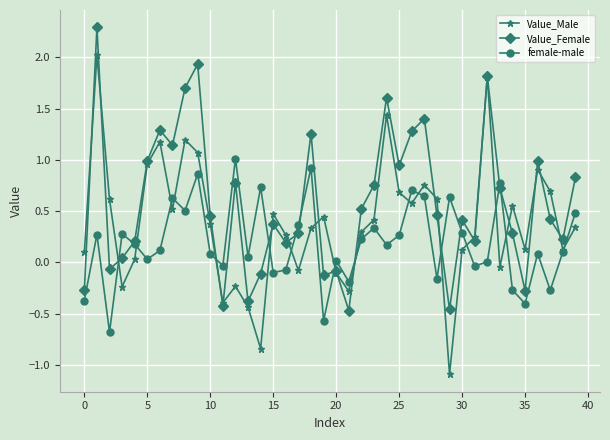

What is the smallest value displayed?

-1.1